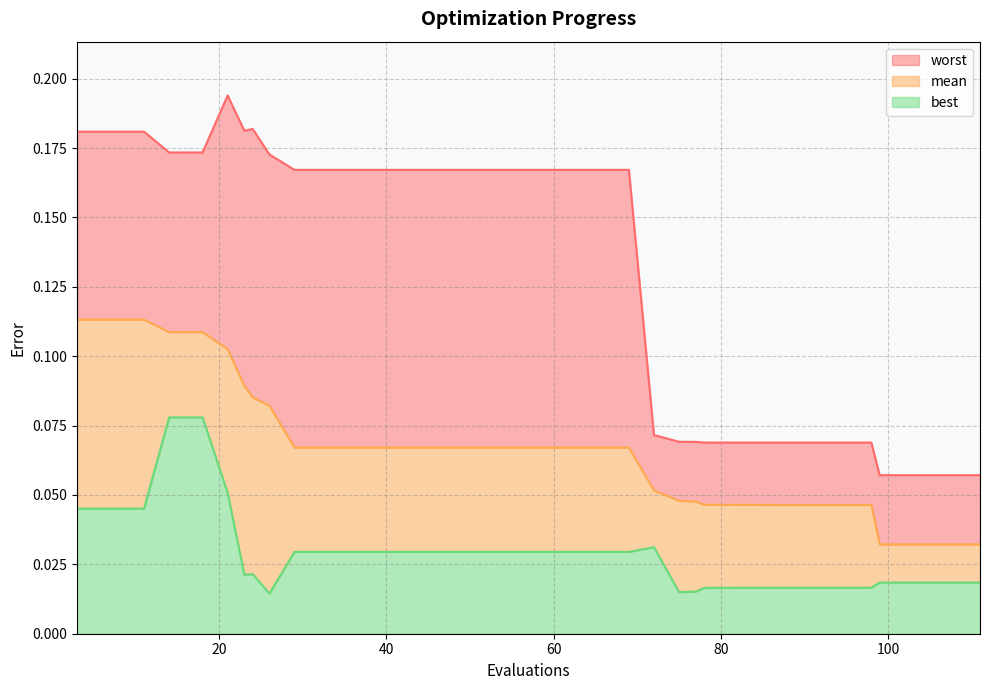

Reading left to right, what are all the values shown in this chart?

mean: 0.1	0.1	0.1	0.1	0.1	0.1	0.1	0.1	0.1	0.1	0.1	0.1	0.1	0.1	0.1	0.1	0.1	0.1	0.1	0.1	0.1	0.0	0.0	0.0	0.0	0.0	0.0	0.0	0.0	0.0	0.0	0.0	0.0	0.0	0.0	0.0	0.0	0.0	0.0	0.0
best: 0.0	0.0	0.0	0.1	0.1	0.1	0.0	0.0	0.0	0.0	0.0	0.0	0.0	0.0	0.0	0.0	0.0	0.0	0.0	0.0	0.0	0.0	0.0	0.0	0.0	0.0	0.0	0.0	0.0	0.0	0.0	0.0	0.0	0.0	0.0	0.0	0.0	0.0	0.0	0.0
worst: 0.2	0.2	0.2	0.2	0.2	0.2	0.2	0.2	0.2	0.2	0.2	0.2	0.2	0.2	0.2	0.2	0.2	0.2	0.2	0.2	0.1	0.1	0.1	0.1	0.1	0.1	0.1	0.1	0.1	0.1	0.1	0.1	0.1	0.1	0.1	0.1	0.1	0.1	0.1	0.1